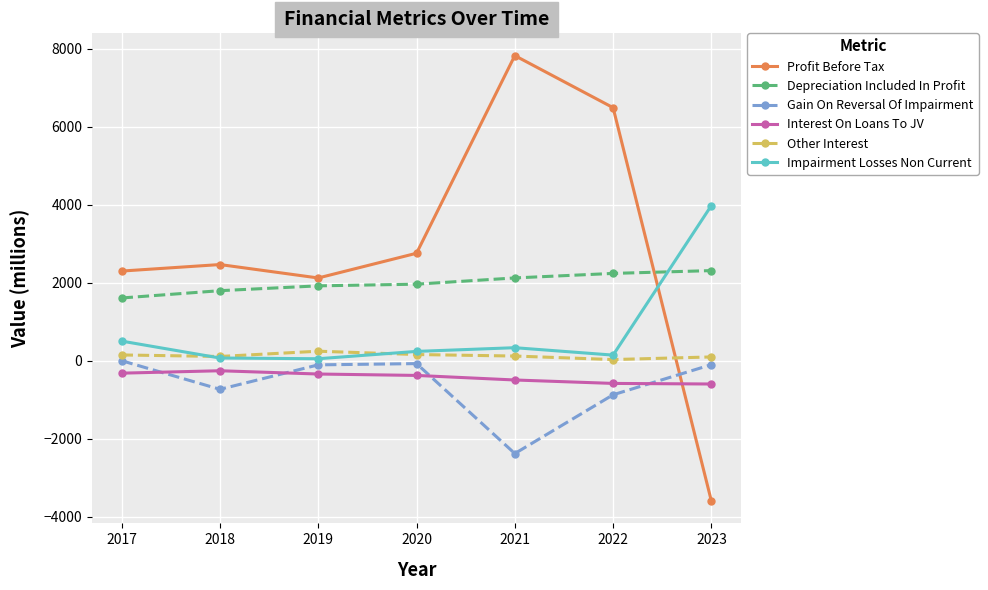

True or false: Gain On Reversal Of Impairment and Interest On Loans To JV intersect in this chart.

True